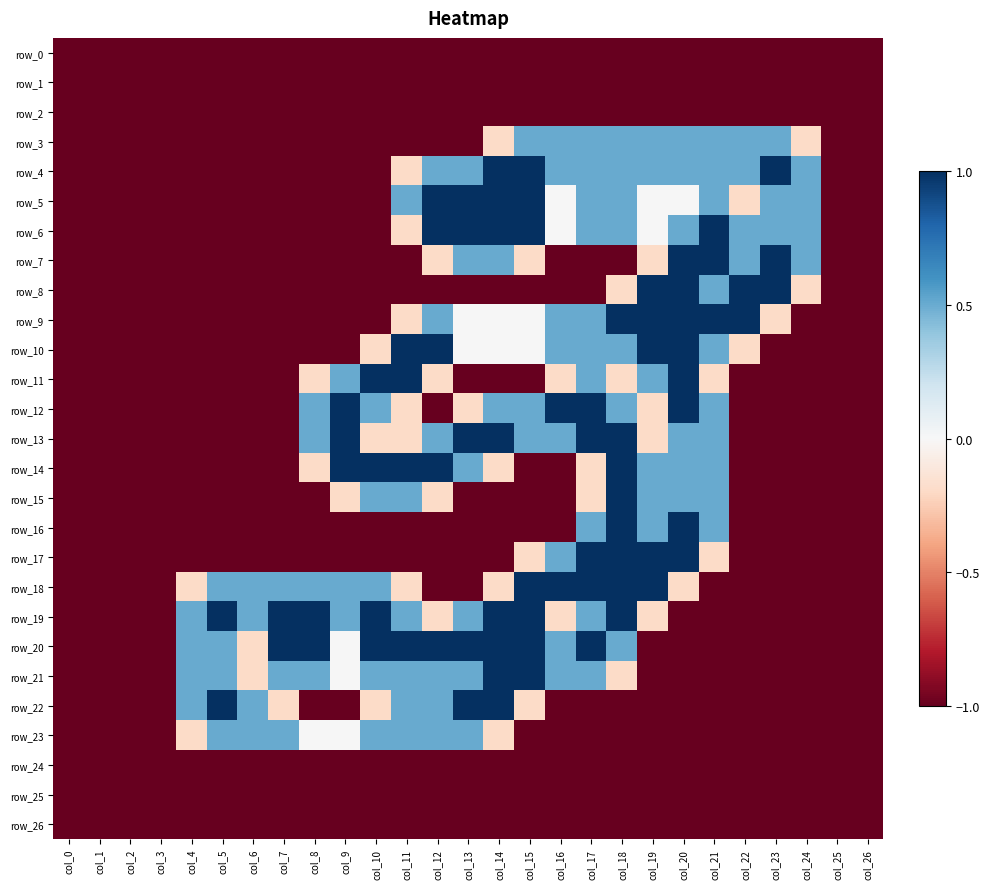

What is the total value across all series at col_9?

-12.7